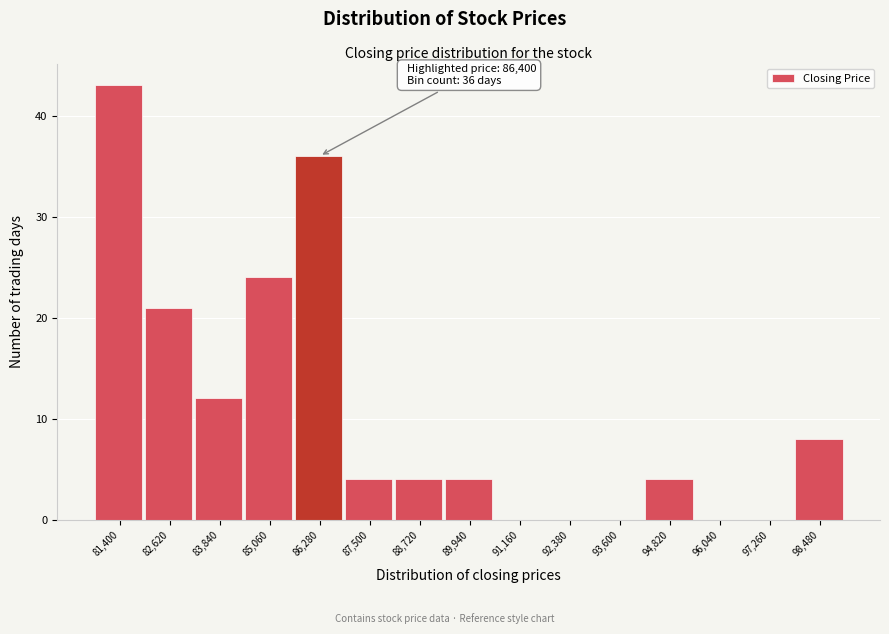

Reading right to left, what are all the values shown in this chart?

98,480=8	97,260=0	96,040=0	94,820=4	93,600=0	92,380=0	91,160=0	89,940=4	88,720=4	87,500=4	86,280=36	85,060=24	83,840=12	82,620=21	81,400=43